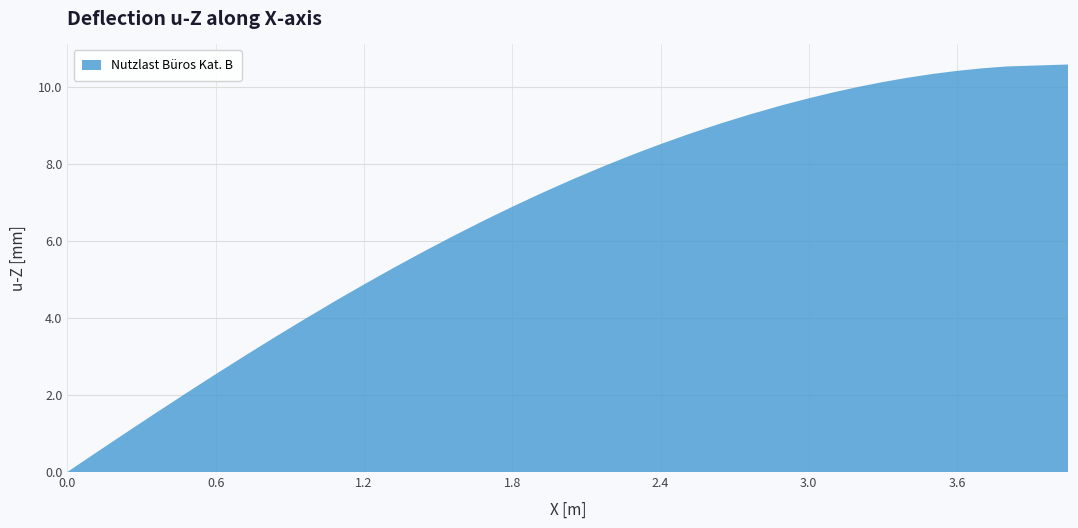

Reading left to right, extract all data points from this chart.

0=0.0	1=0.5	2=1.0	3=1.5	4=2.0	5=2.1	6=2.5	7=3.0	8=3.5	9=4.0	10=4.4	11=4.5	12=4.9	13=5.3	14=5.7	15=6.1	16=6.5	17=6.6	18=6.9	19=7.2	20=7.6	21=7.9	22=8.2	23=8.3	24=8.5	25=8.8	26=9.0	27=9.3	28=9.5	29=9.5	30=9.7	31=9.8	32=10.0	33=10.1	34=10.2	35=10.3	36=10.4	37=10.5	38=10.5	39=10.6